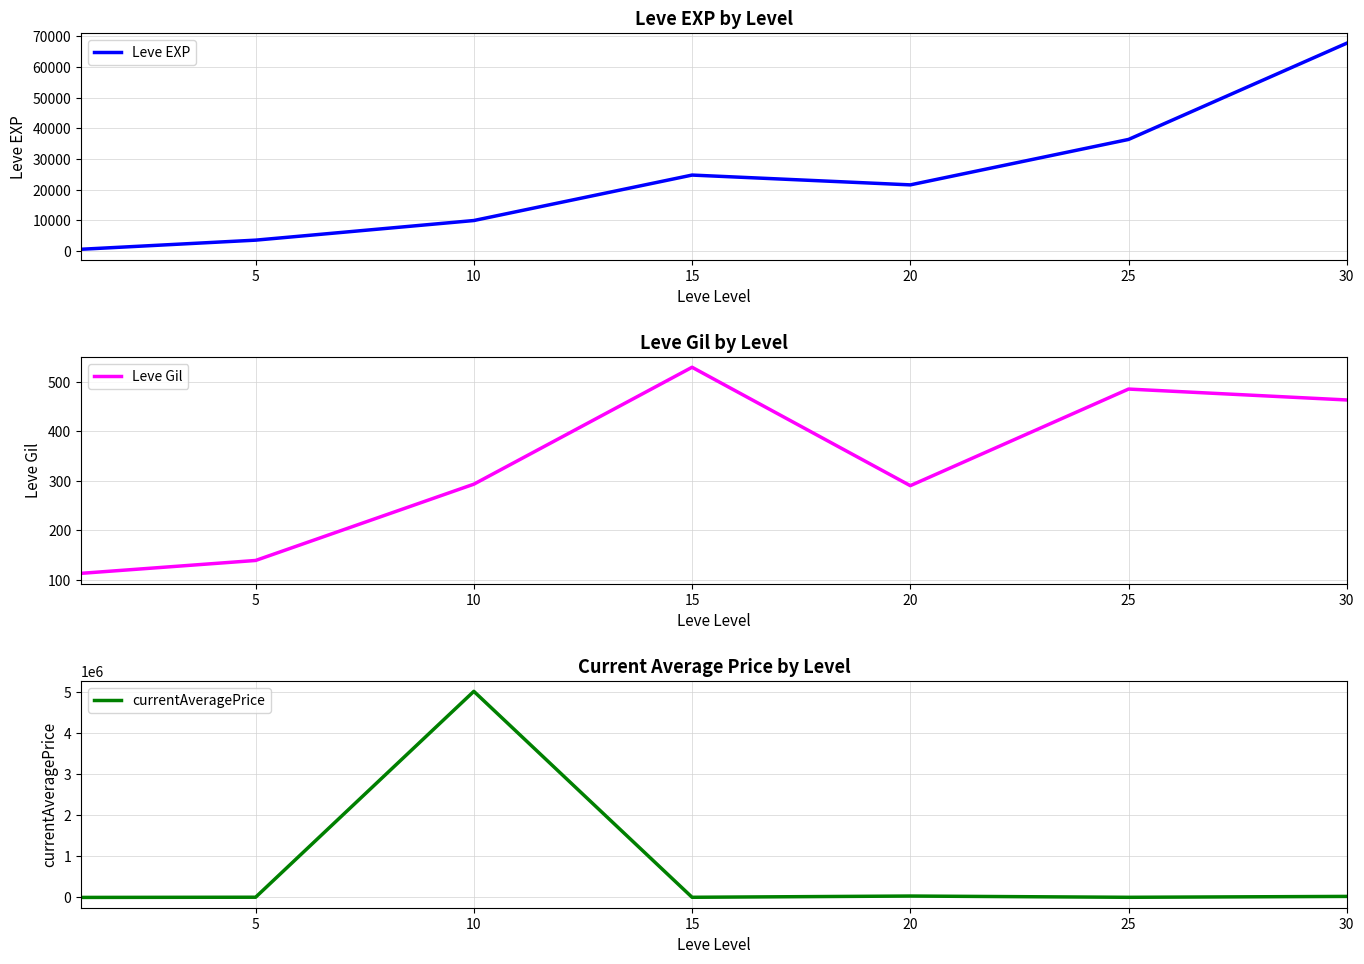

The value of currentAveragePrice at 5 is 7657.8. True or false?

False